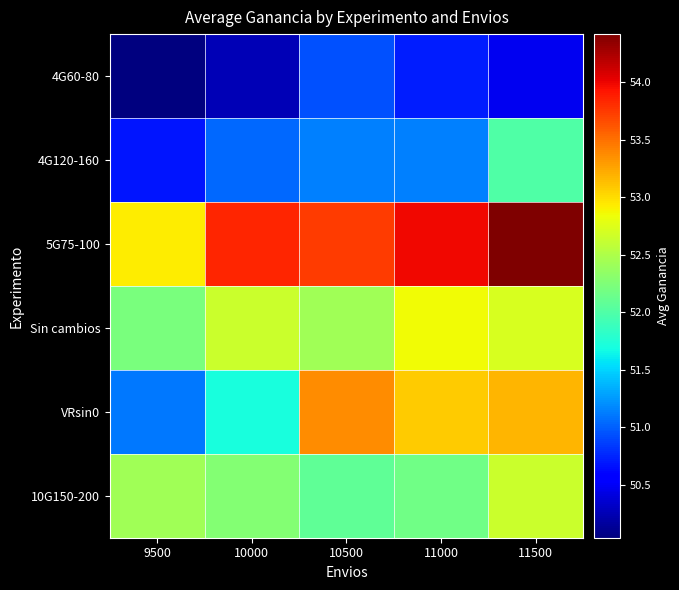

Between 10000 and 11000, which is larger?

11000